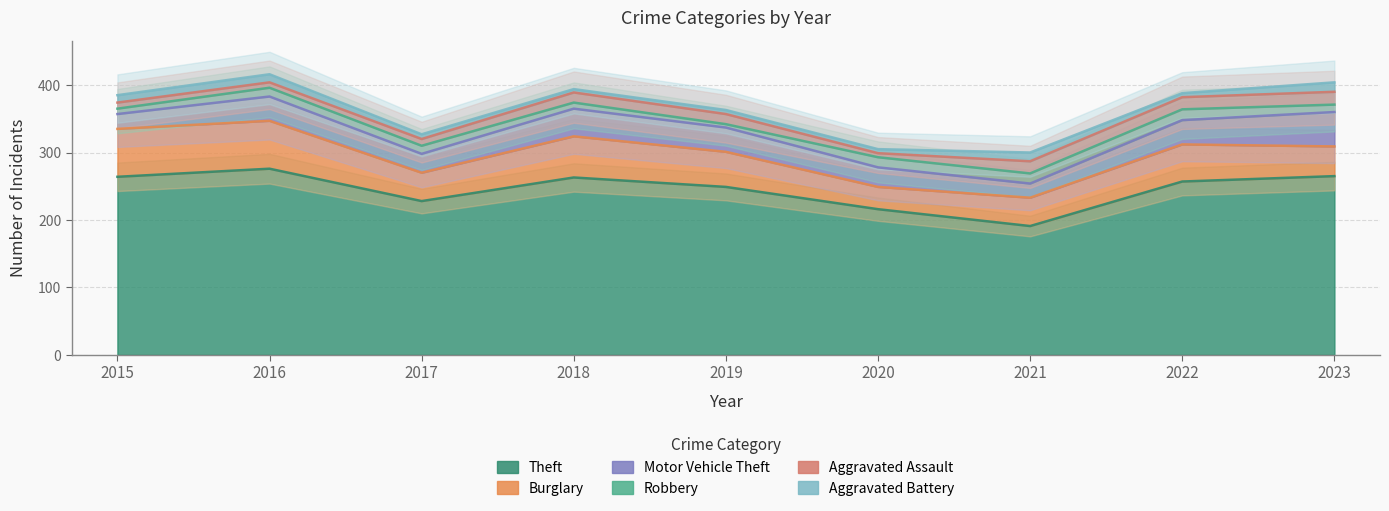

What is the value of the Robbery point at the 3rd from the left?

12